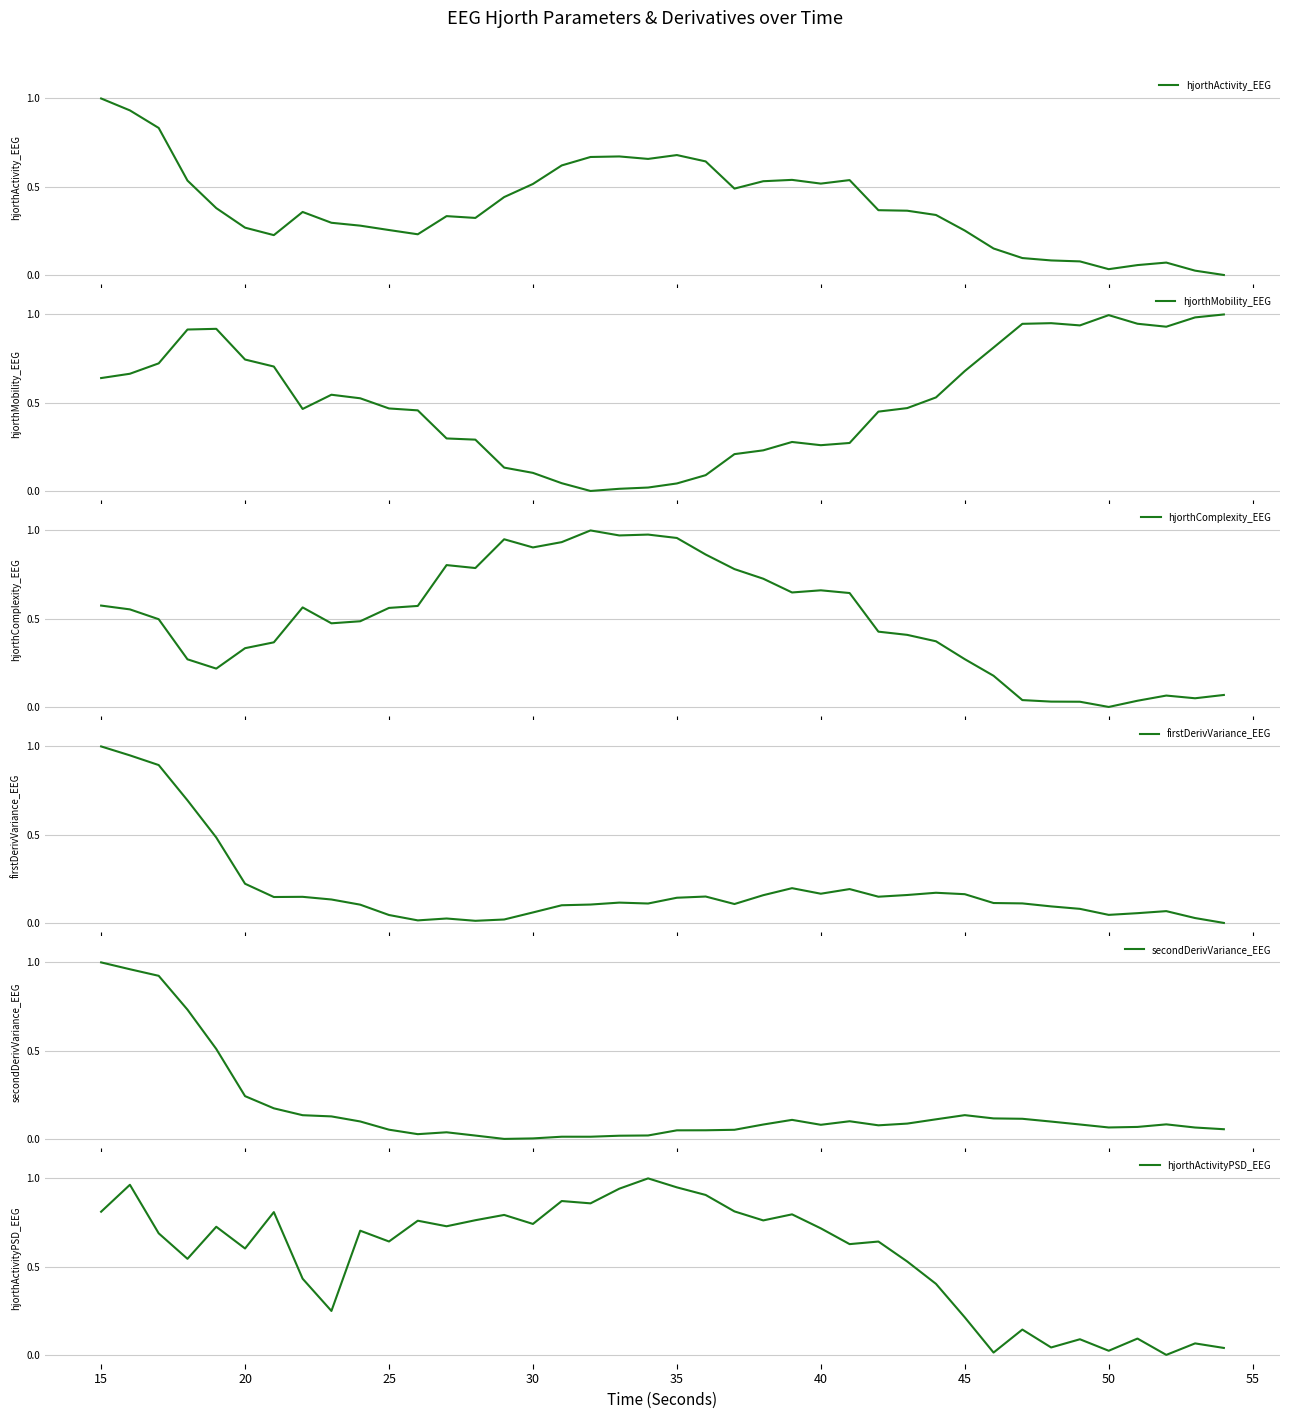

What is the highest value of the hjorthActivity_EEG series?

1.0